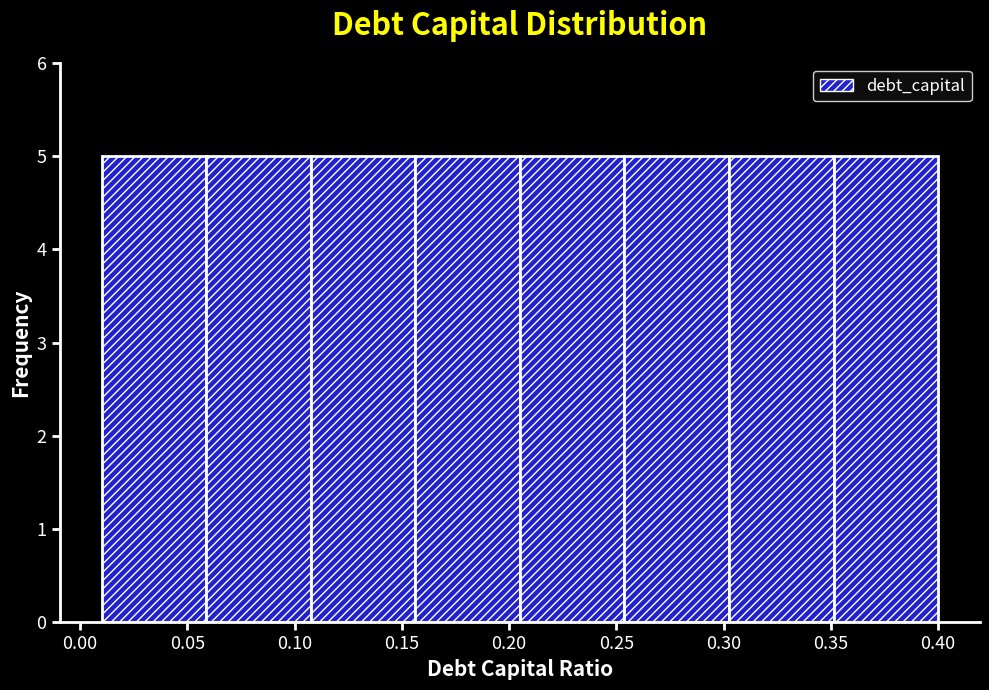

Reading left to right, transcribe this chart: for each bar, give the range it covers on the x-axis and its height. Neither the bar edges nor the heights are printed on the chart, so give them approximately, as read against the axes.

0.010 to 0.060: 5
0.060 to 0.110: 5
0.110 to 0.155: 5
0.155 to 0.205: 5
0.205 to 0.255: 5
0.255 to 0.305: 5
0.305 to 0.350: 5
0.350 to 0.400: 5